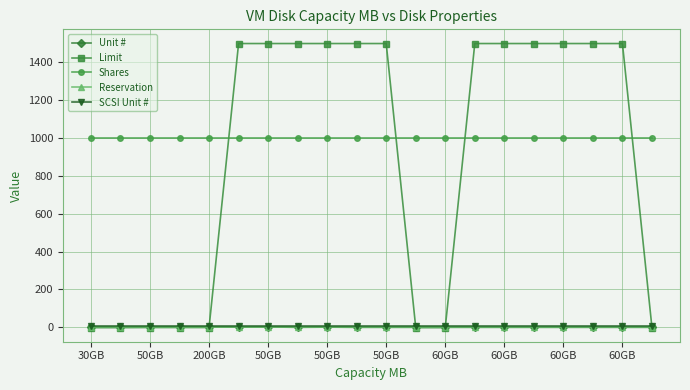

How many categories are shown in the chart?

20